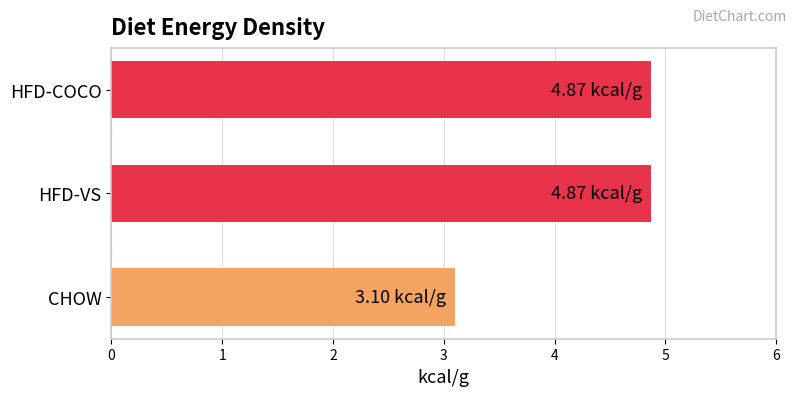

What is the difference between the second highest and minimum values?

1.8